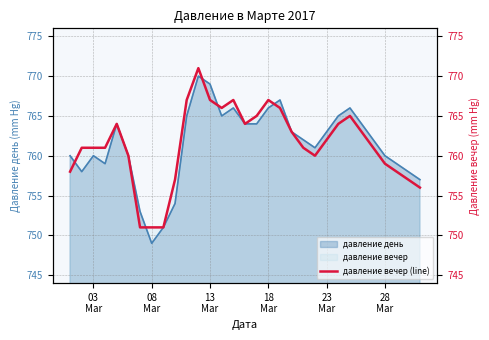

How many points are higher than both their immediate neighbors (excluding endpoints)?

5